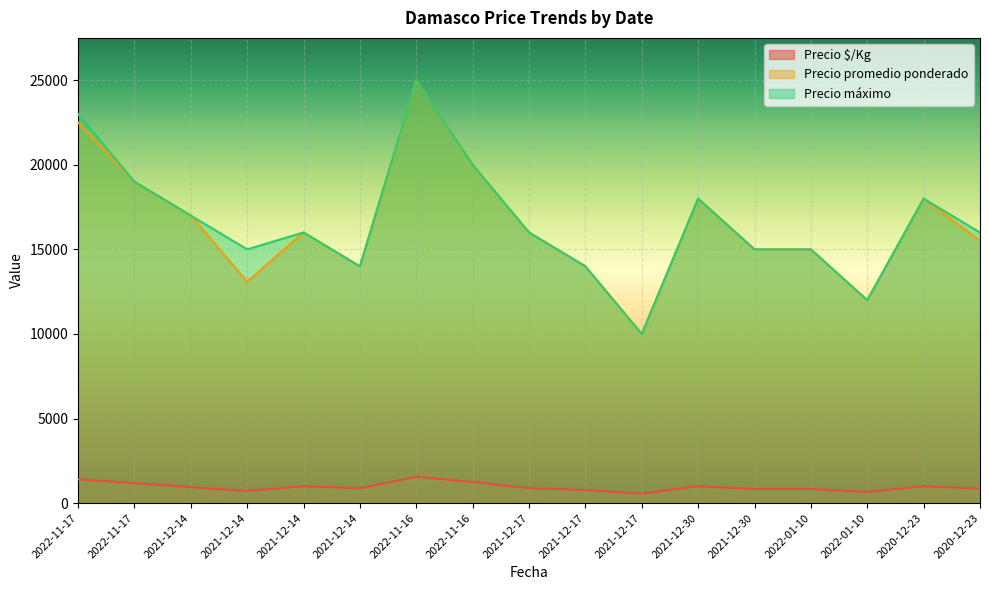

At 2021-12-30, list the series in order from smallest to largest.

Precio $/Kg, Precio promedio ponderado, Precio máximo